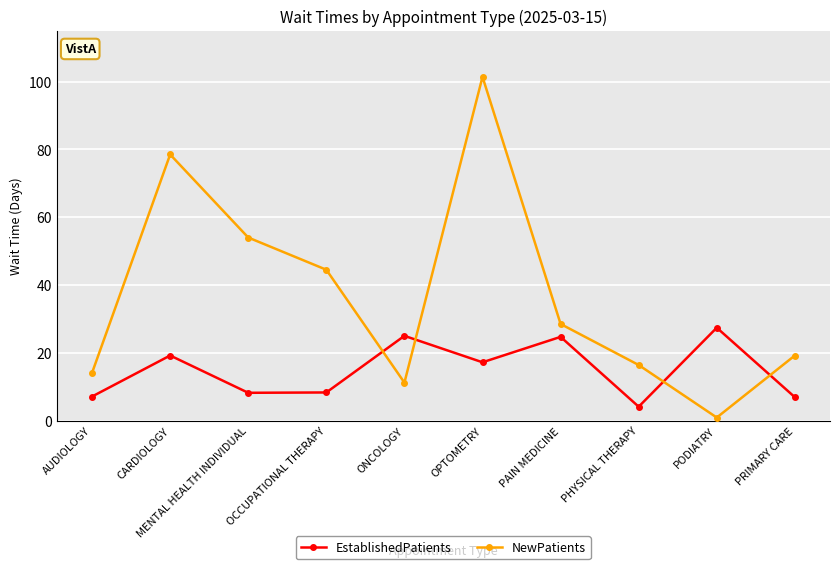

What is the value of the NewPatients point at the 3rd from the left?

54.0